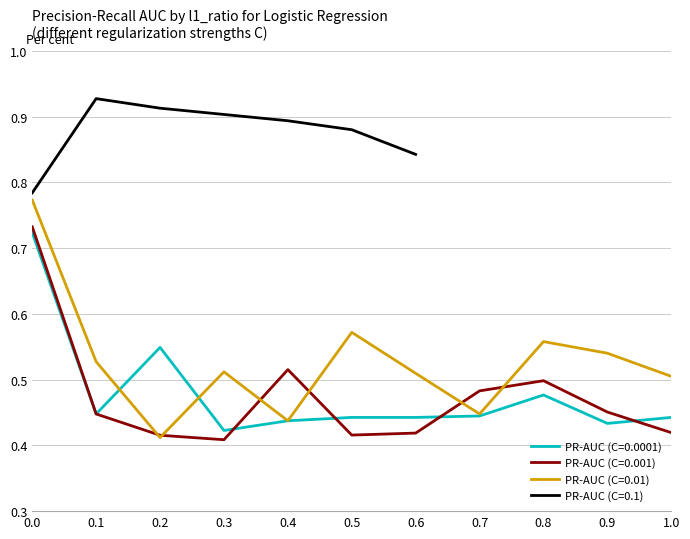

Is the value of PR-AUC (C=0.0001) at 1.0 greater than the value of PR-AUC (C=0.01) at 0.0?

No